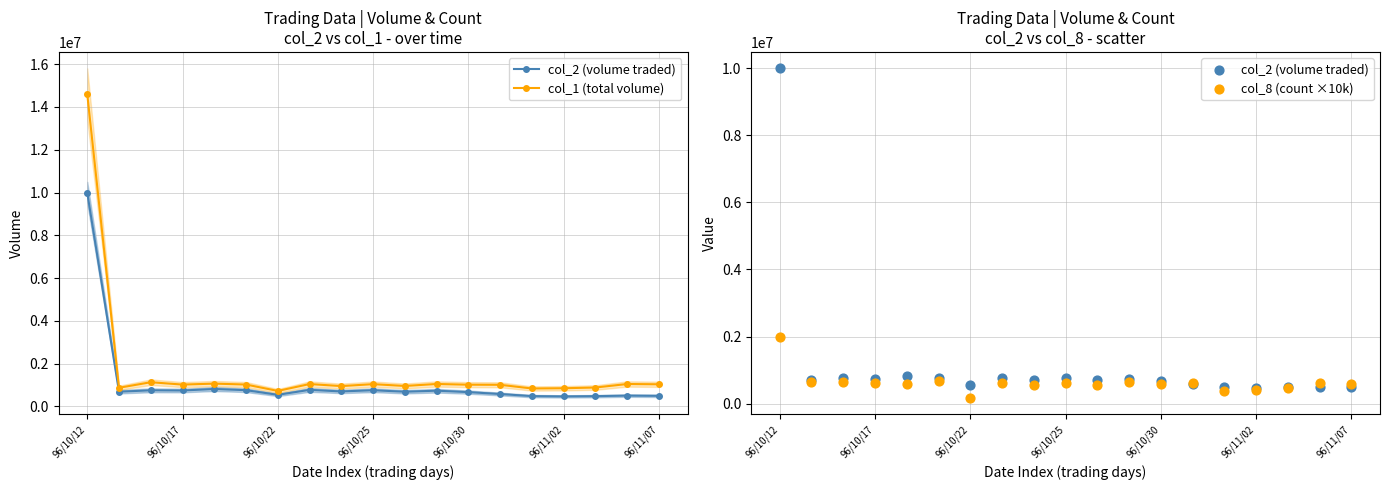

What is the total value across all series at 96/10/17?

2371640